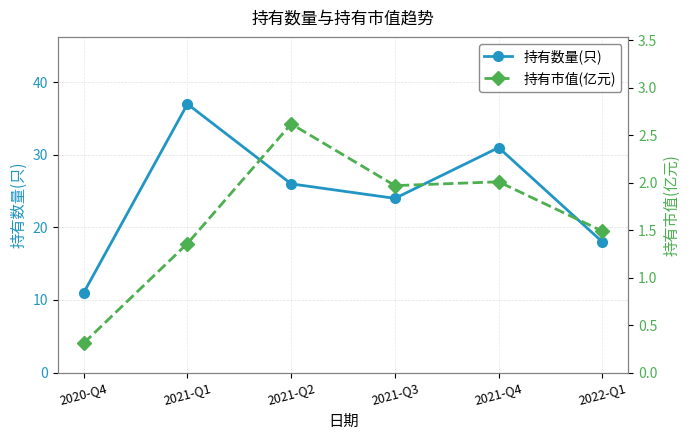

Where is the first local maximum for 持有数量(只)?

2021-Q1